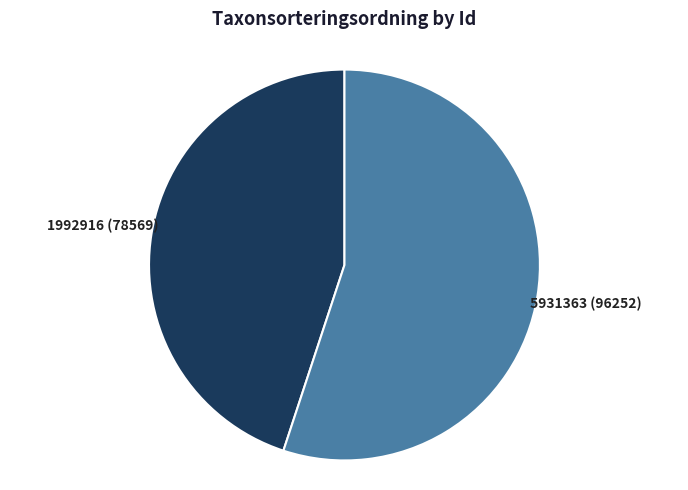

Is there a majority slice in this chart?

Yes